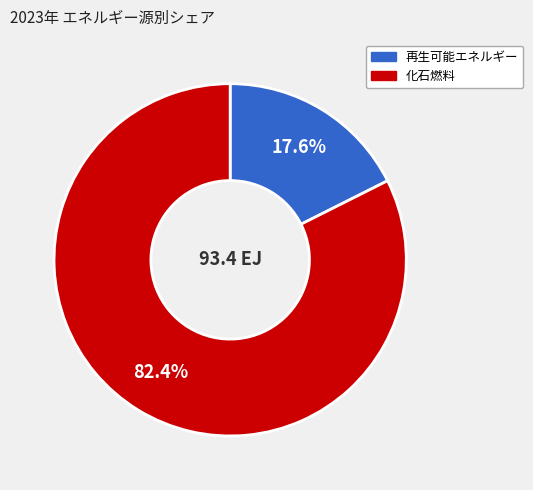

Count the number of slices in the pie.

2